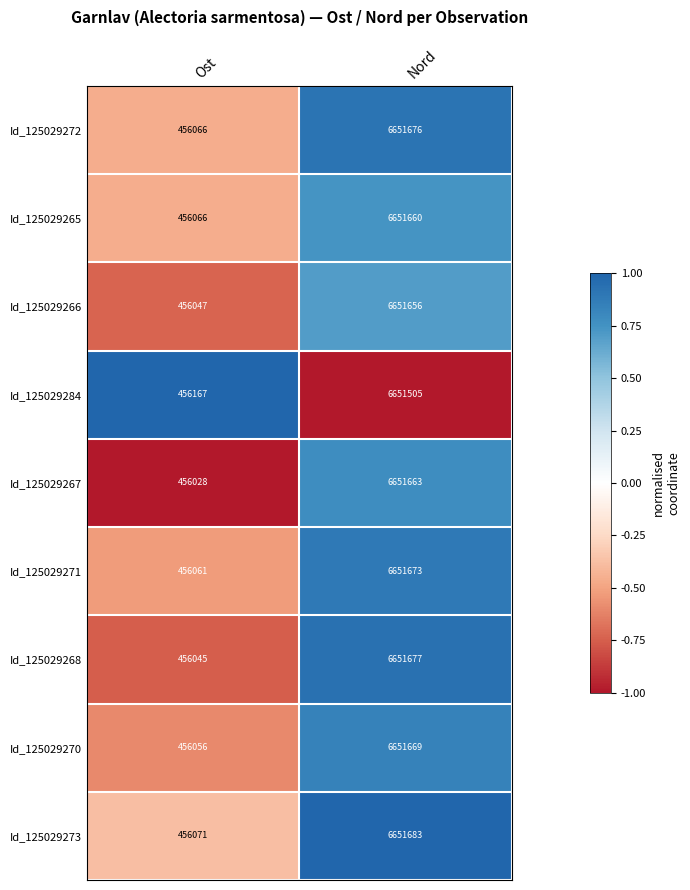

How many categories are shown in the chart?

2